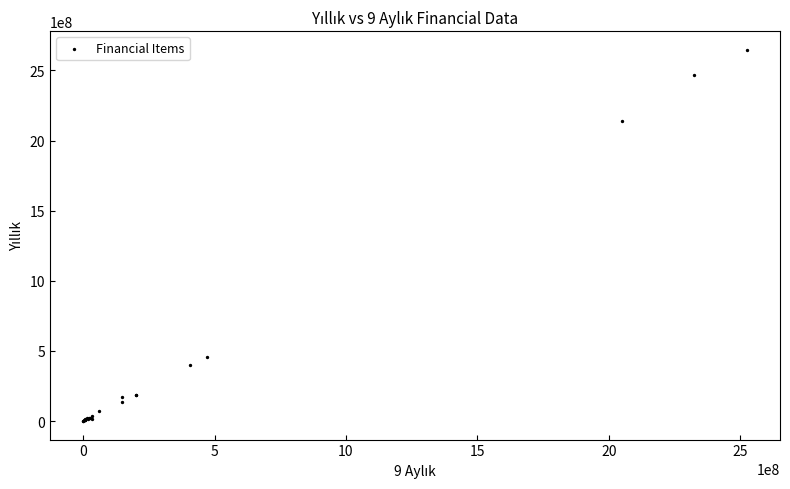

What Y value in the scatter plot is closest to 1323787510?

2141325018